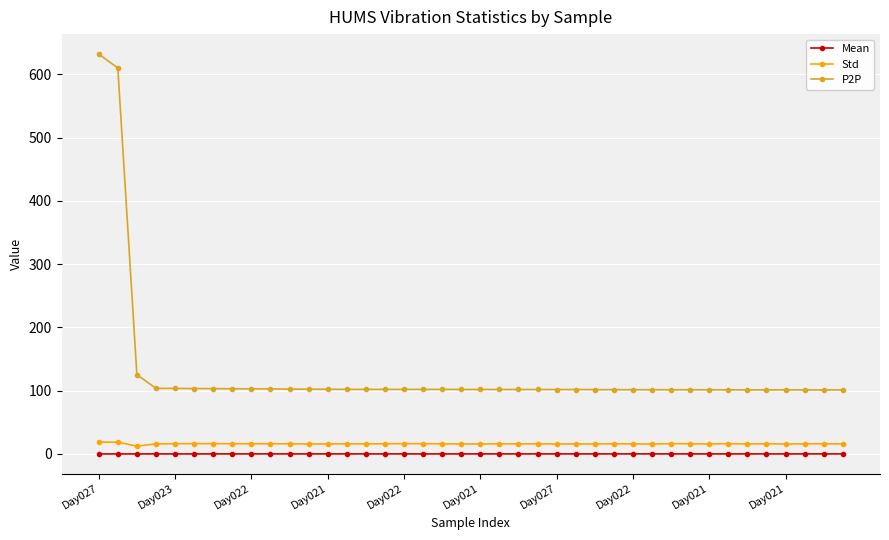

Which series has the largest total across all categories?

P2P